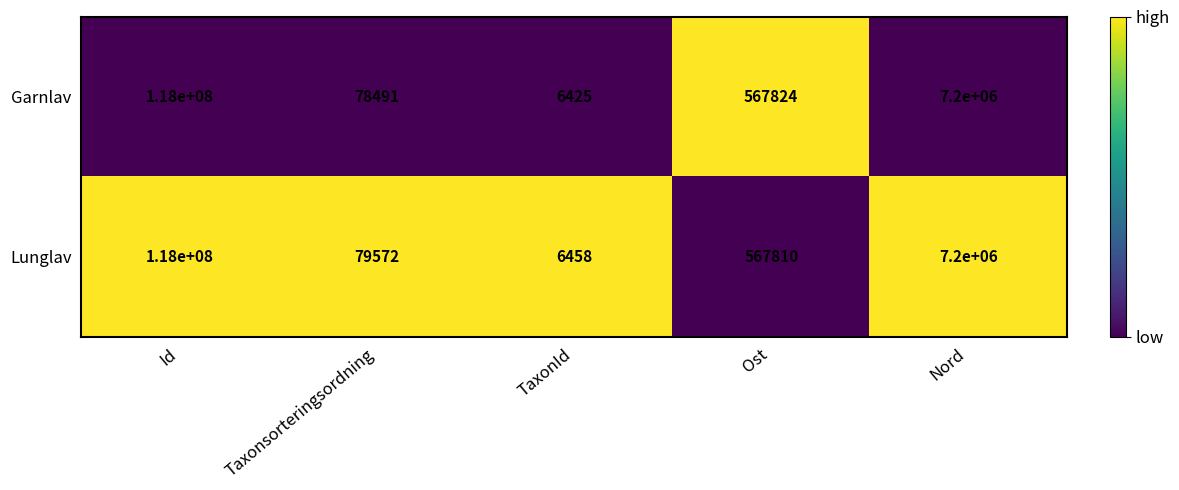

What is the difference between the highest and lowest values at Taxonsorteringsordning?

1081